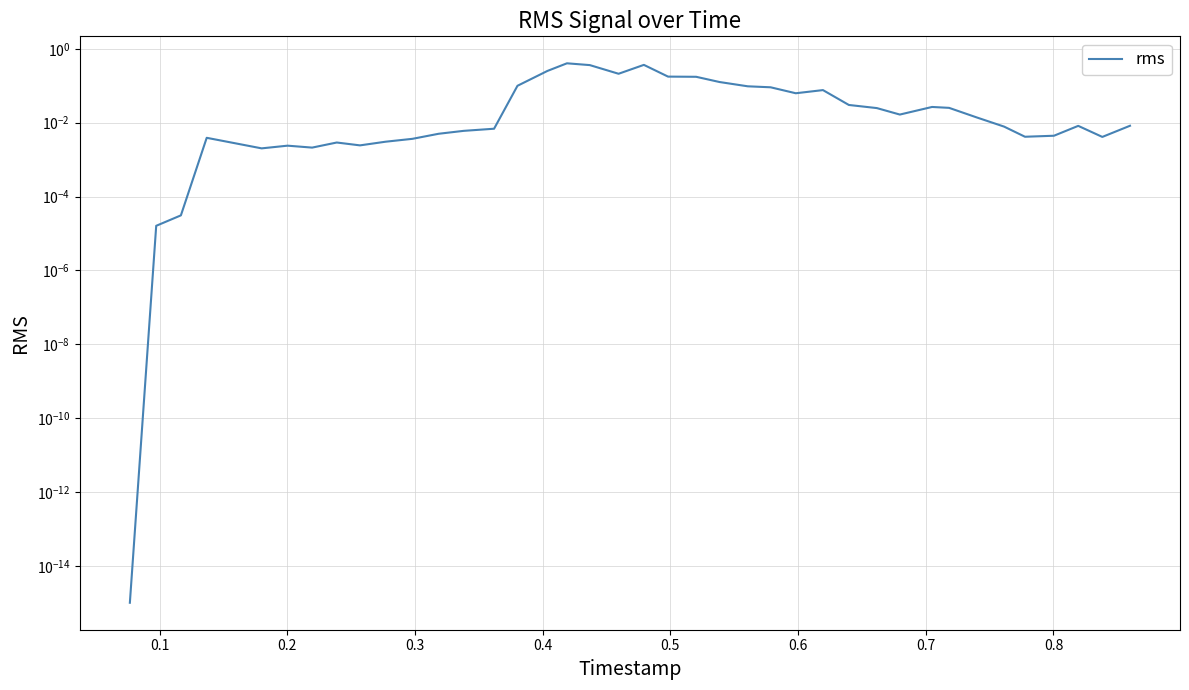

What is the difference between the maximum and minimum values?

0.4